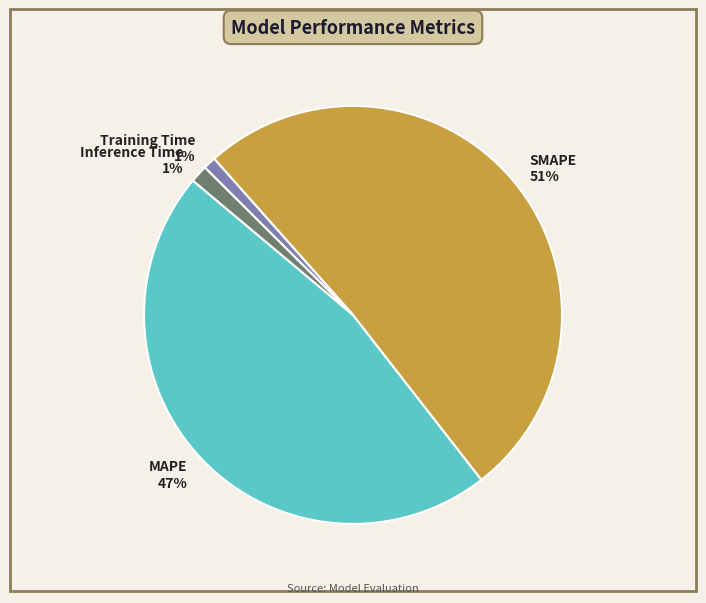

Is it true that MAPE is 47% of the pie?

True